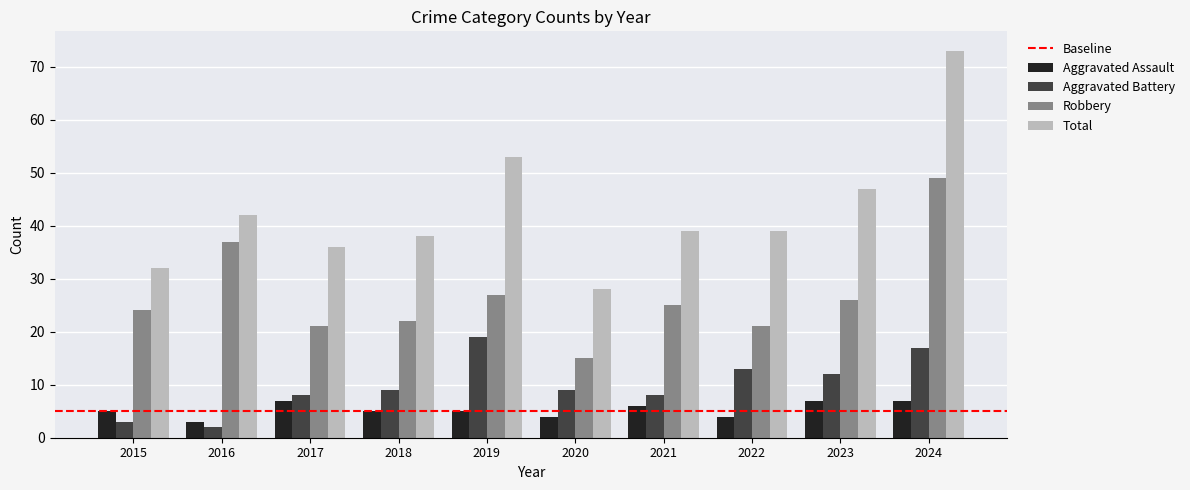

What is the minimum value shown in the chart?

2